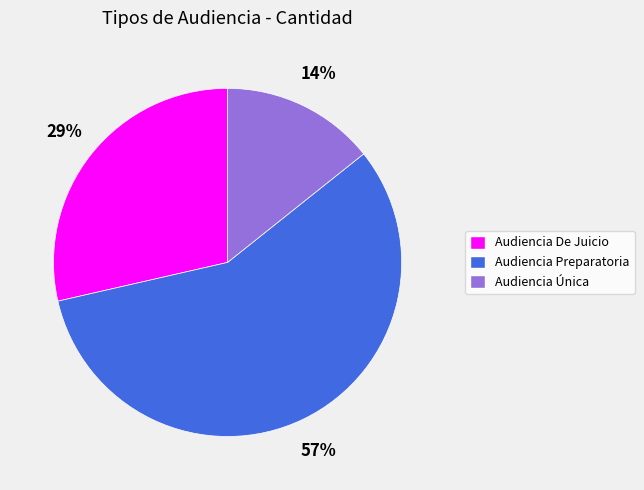

What percentage is the Audiencia De Juicio slice, to the nearest percent?

29%